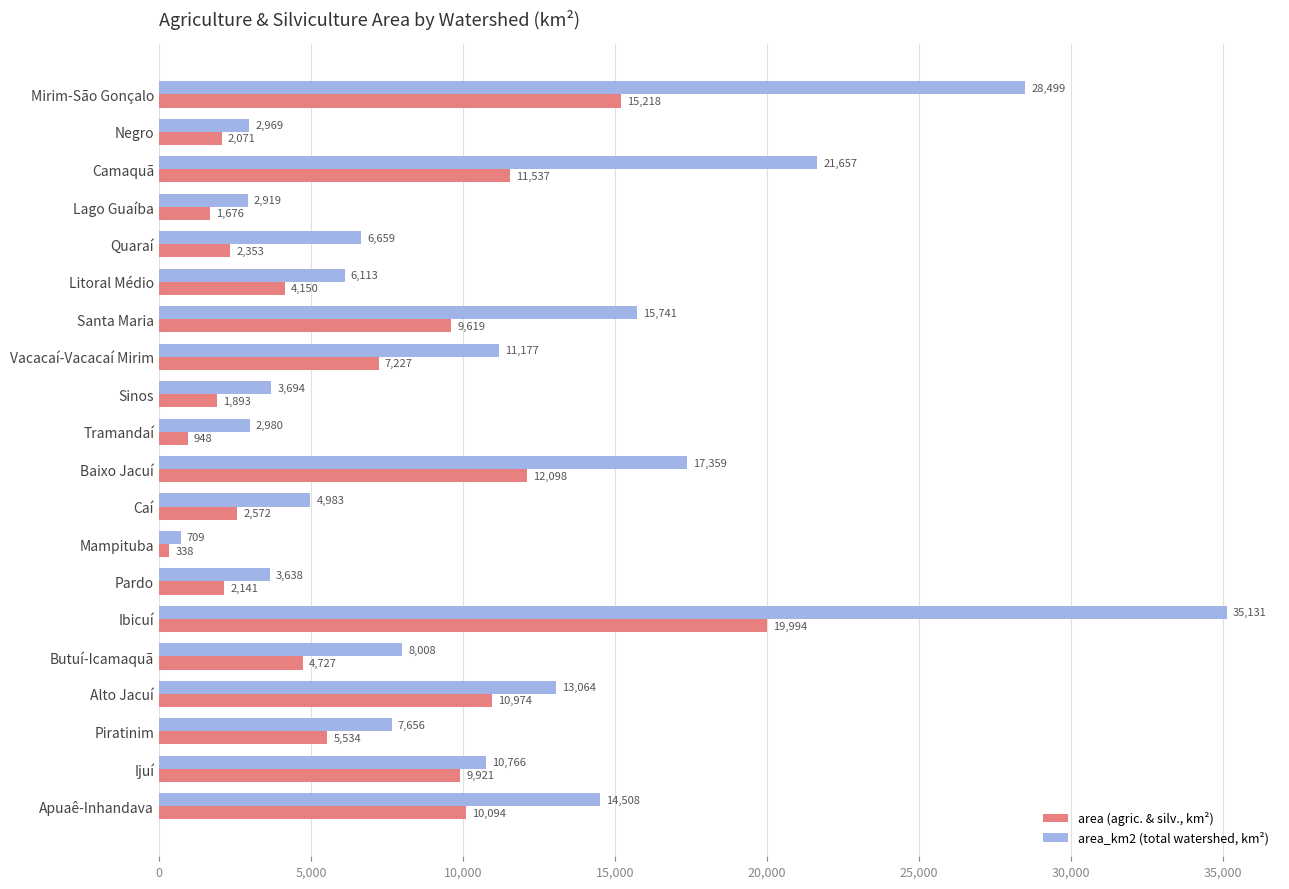

At which label is area (agric. & silv., km²) closest to 10166?

Apuaê-Inhandava